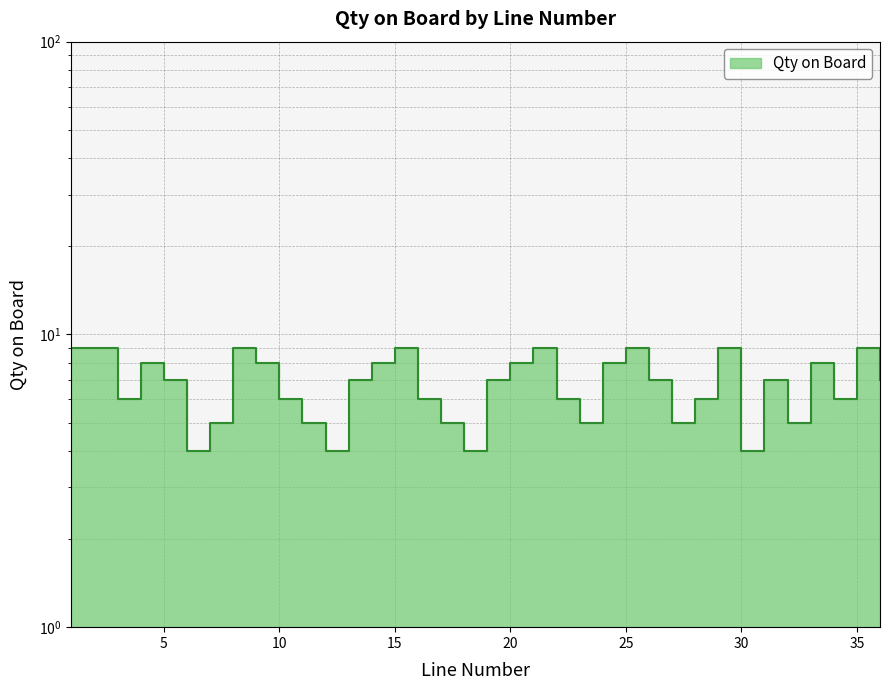

Reading left to right, extract all data points from this chart.

1=9	2=9	3=6	4=8	5=7	6=4	7=5	8=9	9=8	10=6	11=5	12=4	13=7	14=8	15=9	16=6	17=5	18=4	19=7	20=8	21=9	22=6	23=5	24=8	25=9	26=7	27=5	28=6	29=9	30=4	31=7	32=5	33=8	34=6	35=9	36=7